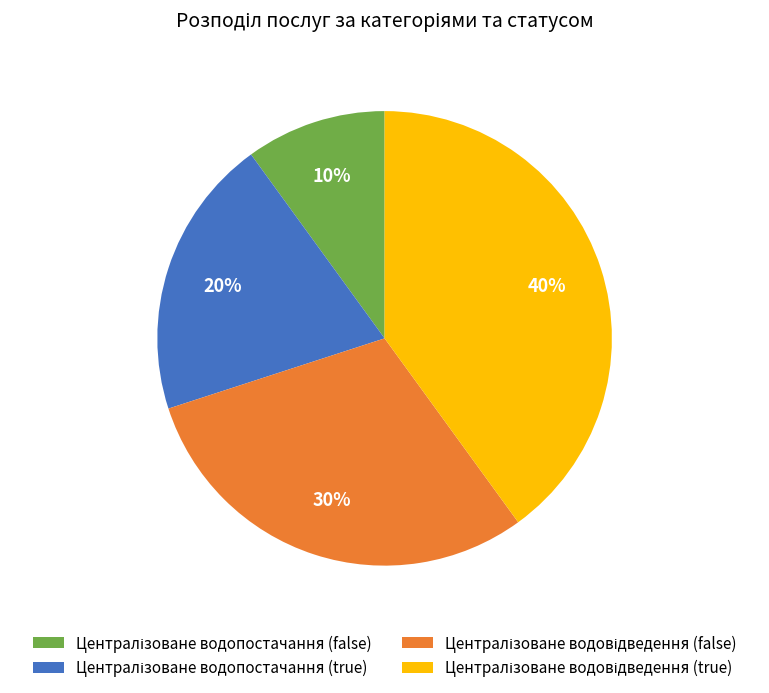

Count the number of slices in the pie.

4